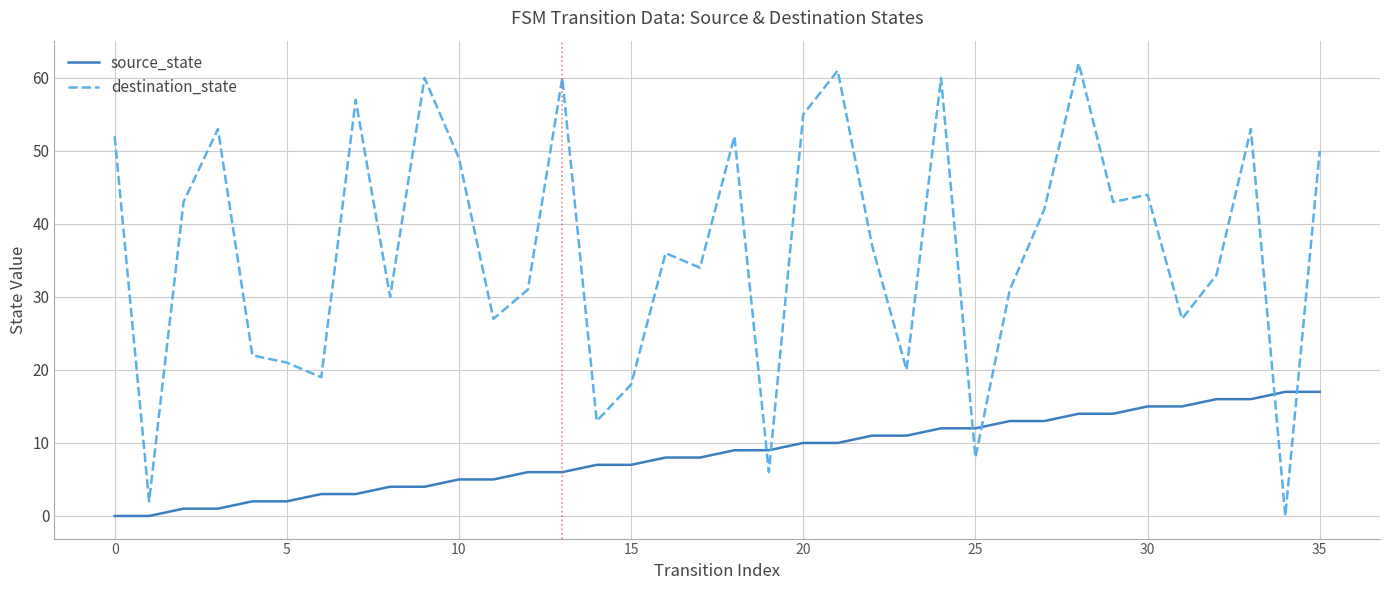

What is the difference between the maximum and minimum values in the source_state series?

17